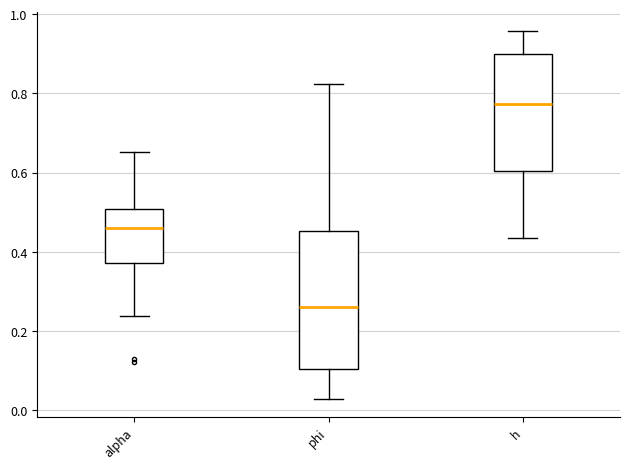

Reading left to right, transcribe this box plot: for each box, give where its median line is, the range the box spans, and where its two whiskers end, as read against the y-axis. The values are not printed on the chart, so give them approximately, as read against the axis.

alpha: median 0.46, box 0.38 to 0.50, whiskers 0.24 to 0.66
phi: median 0.26, box 0.10 to 0.46, whiskers 0.02 to 0.82
h: median 0.78, box 0.60 to 0.90, whiskers 0.44 to 0.96